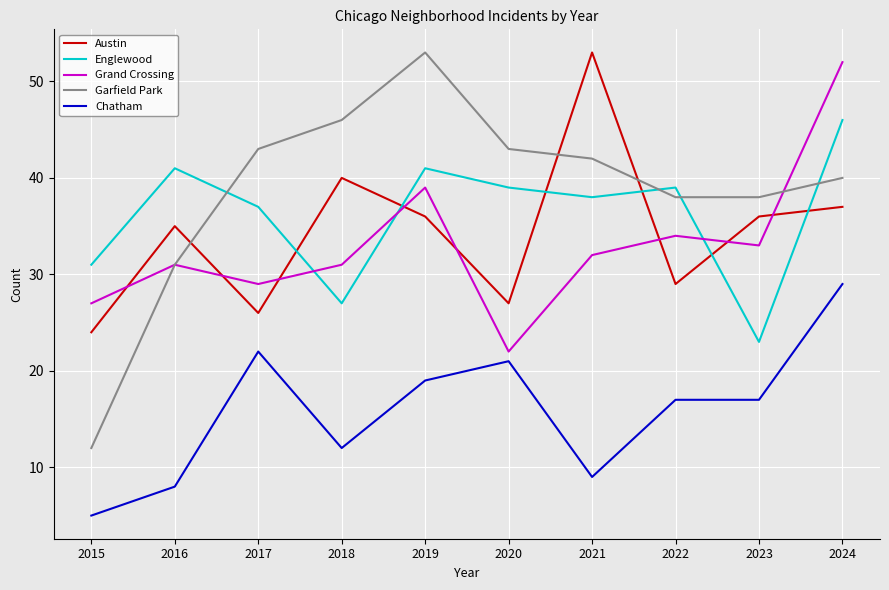

What is the spread (max minus min) of values at 2017?

21